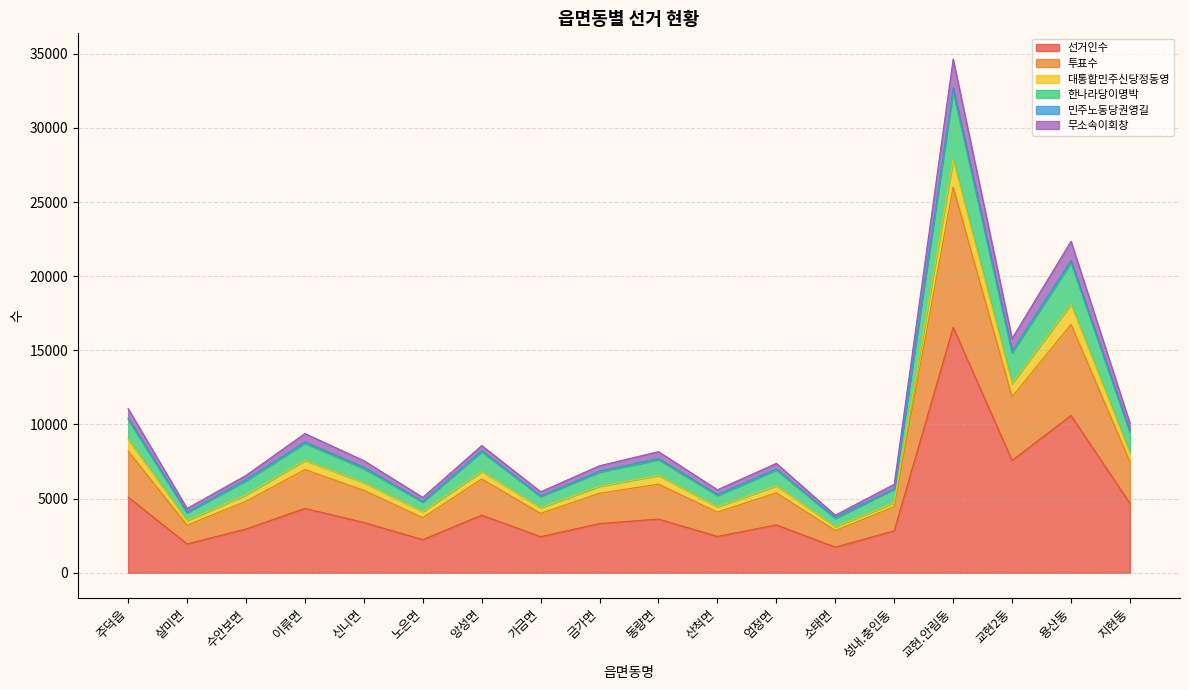

The 선거인수 series shows 1731 at 소태면. True or false?

True